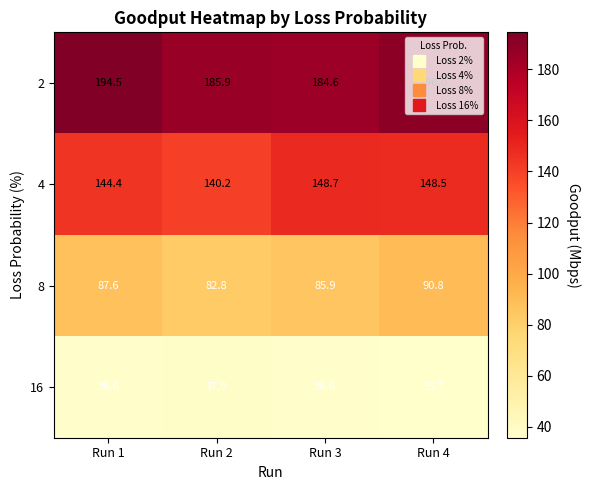

What is the difference between the 2 values at Run 3 and Run 2?

1.3